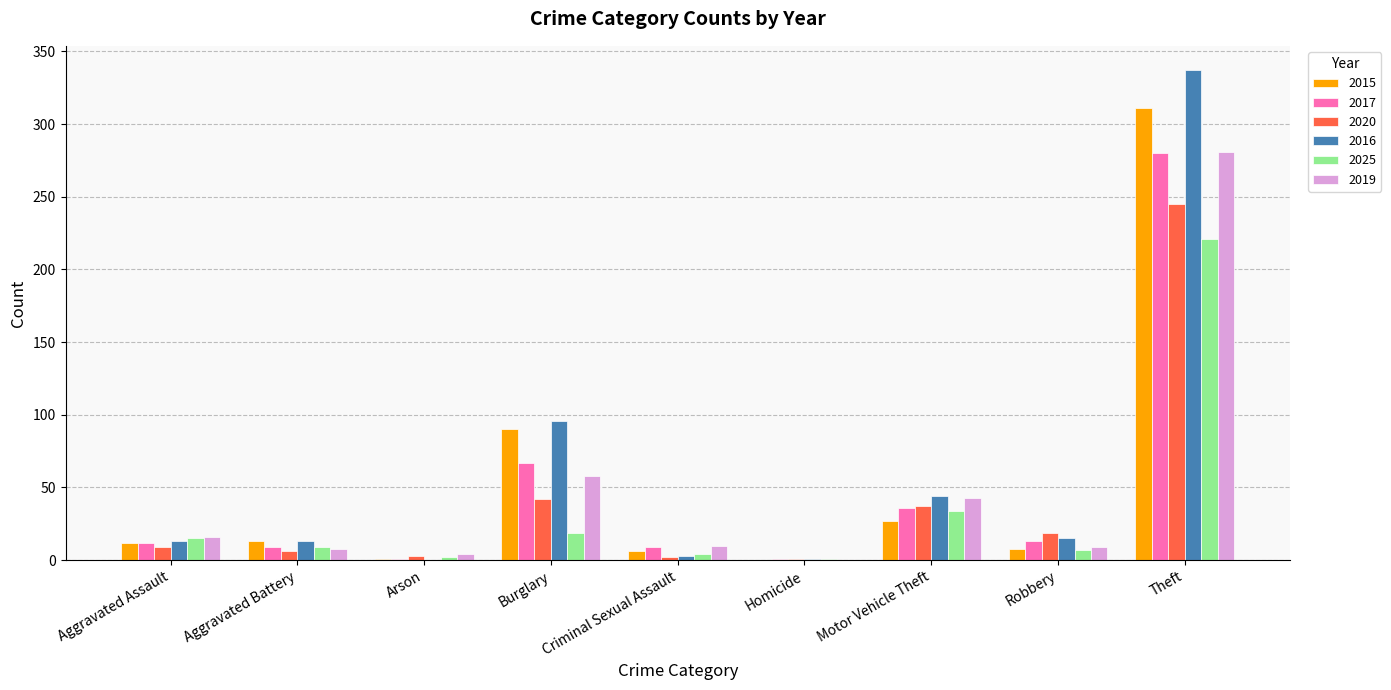

Does the chart contain stacked bars?

No